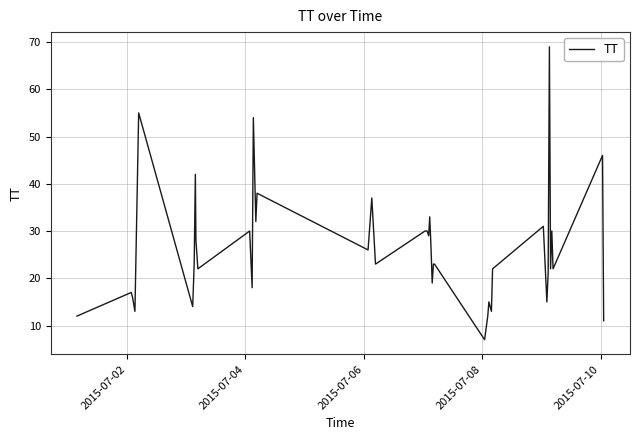

What is the maximum value shown in the chart?

69